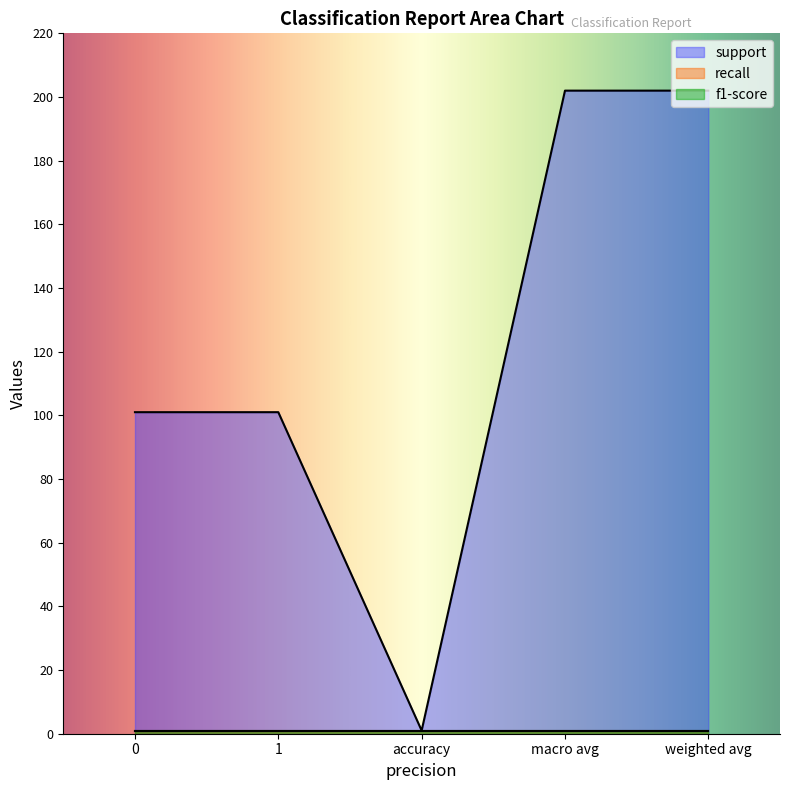

What position from the right is accuracy?

3